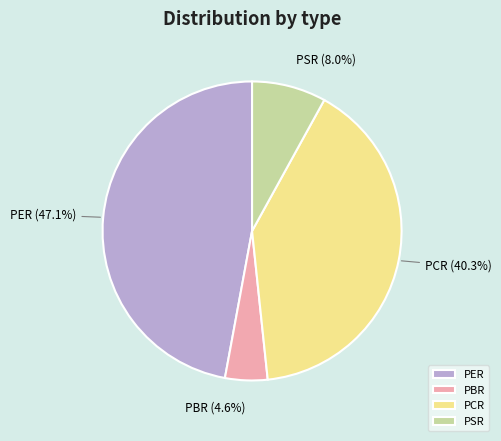

Which slice is the smallest?

PBR